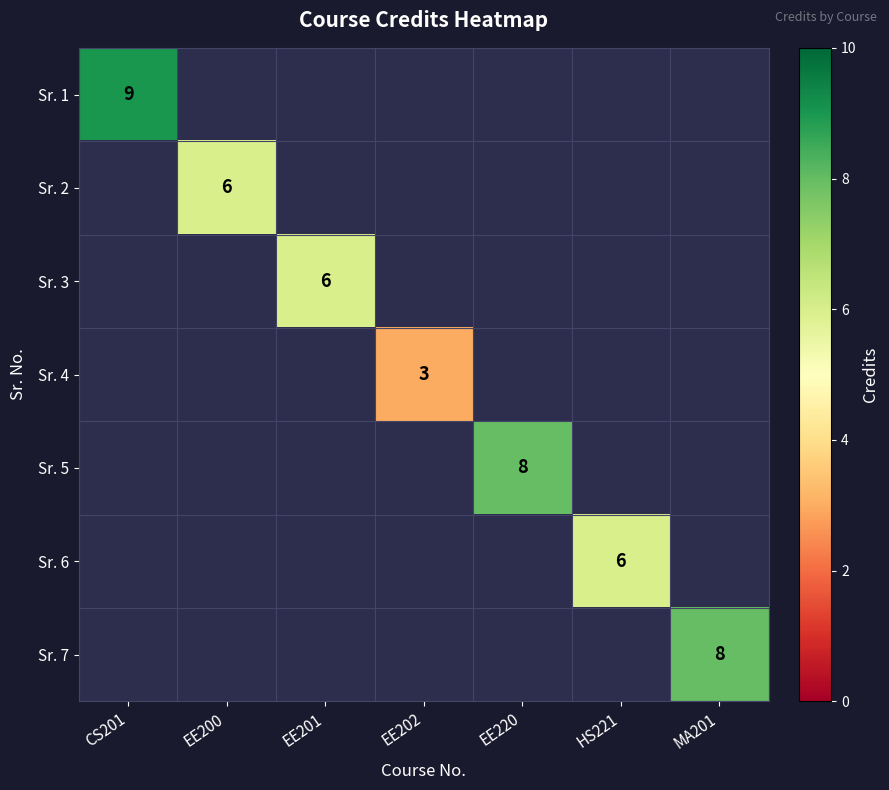

Is it true that Sr. 1 equals 9 at CS201?

True